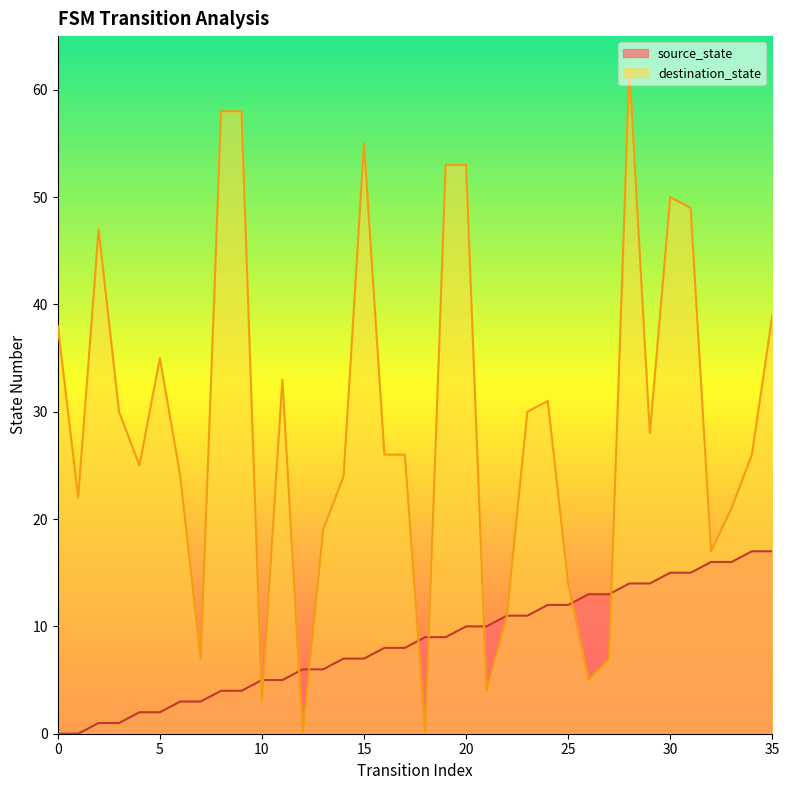

What is the value of the source_state point at the 17th from the left?

8